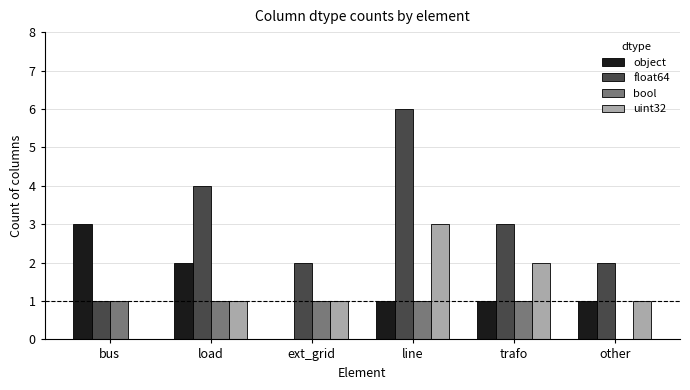

Where is float64 nearest to the value 3?

trafo